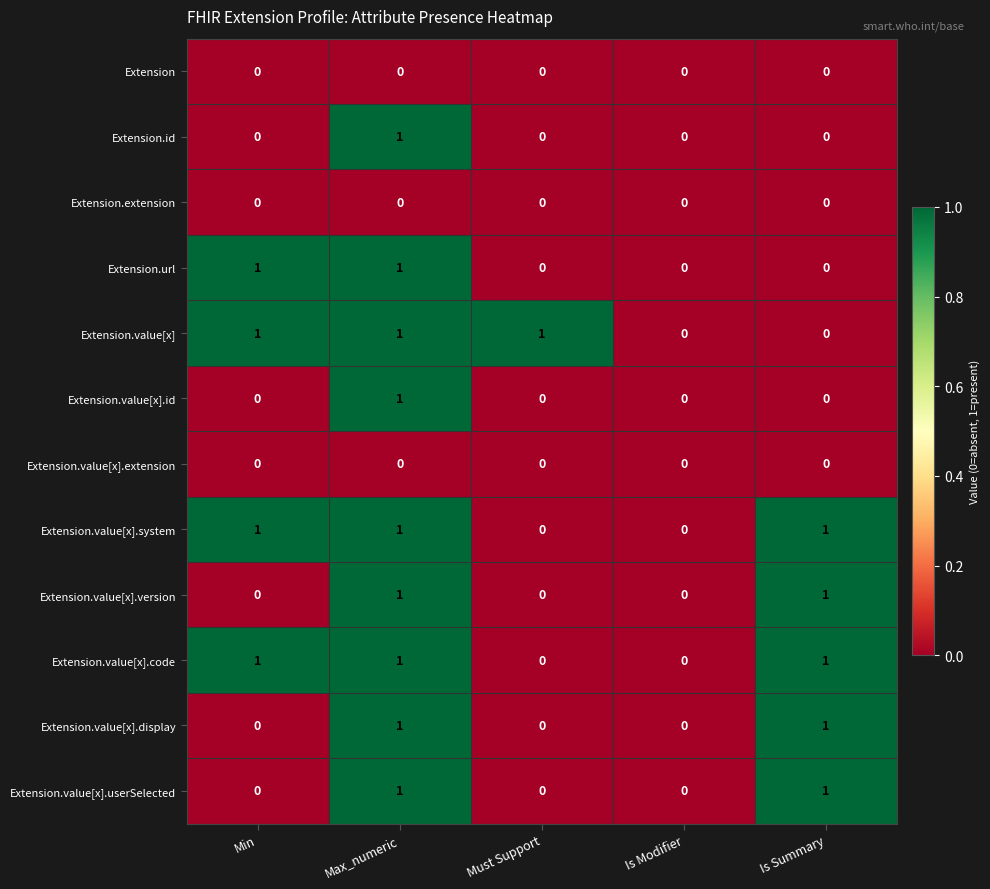

True or false: Extension.value[x].display has a value of 1 at Is Summary.

True